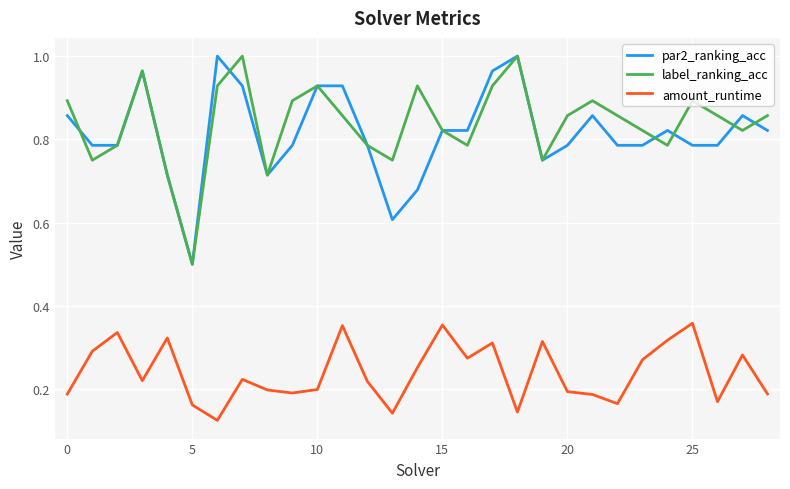

What is the minimum value for par2_ranking_acc?

0.5